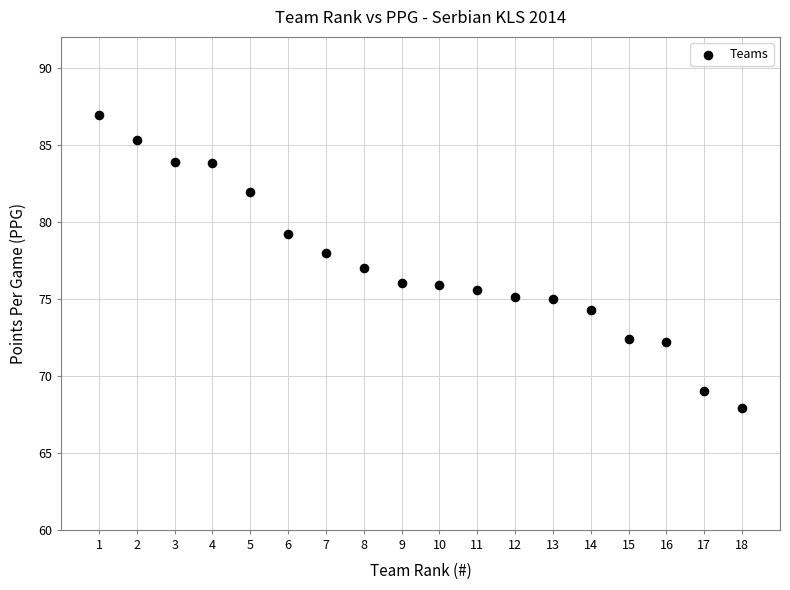

What is the range of Y values (max minus min)?

19.0